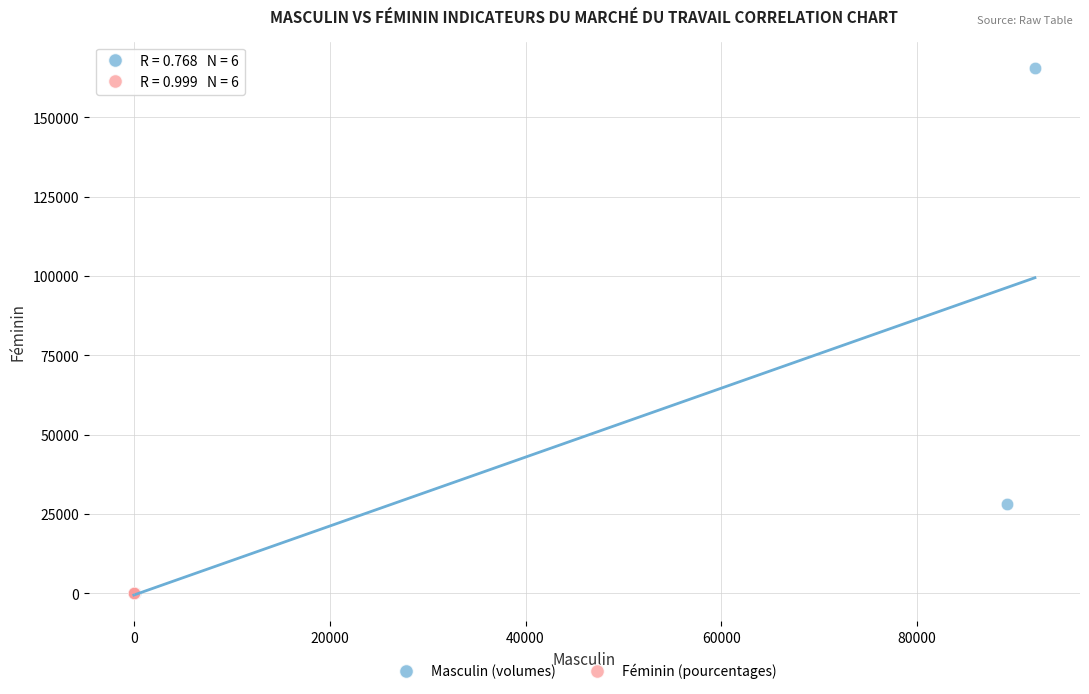

Which series has the widest spread of Y values?

Masculin (volumes)